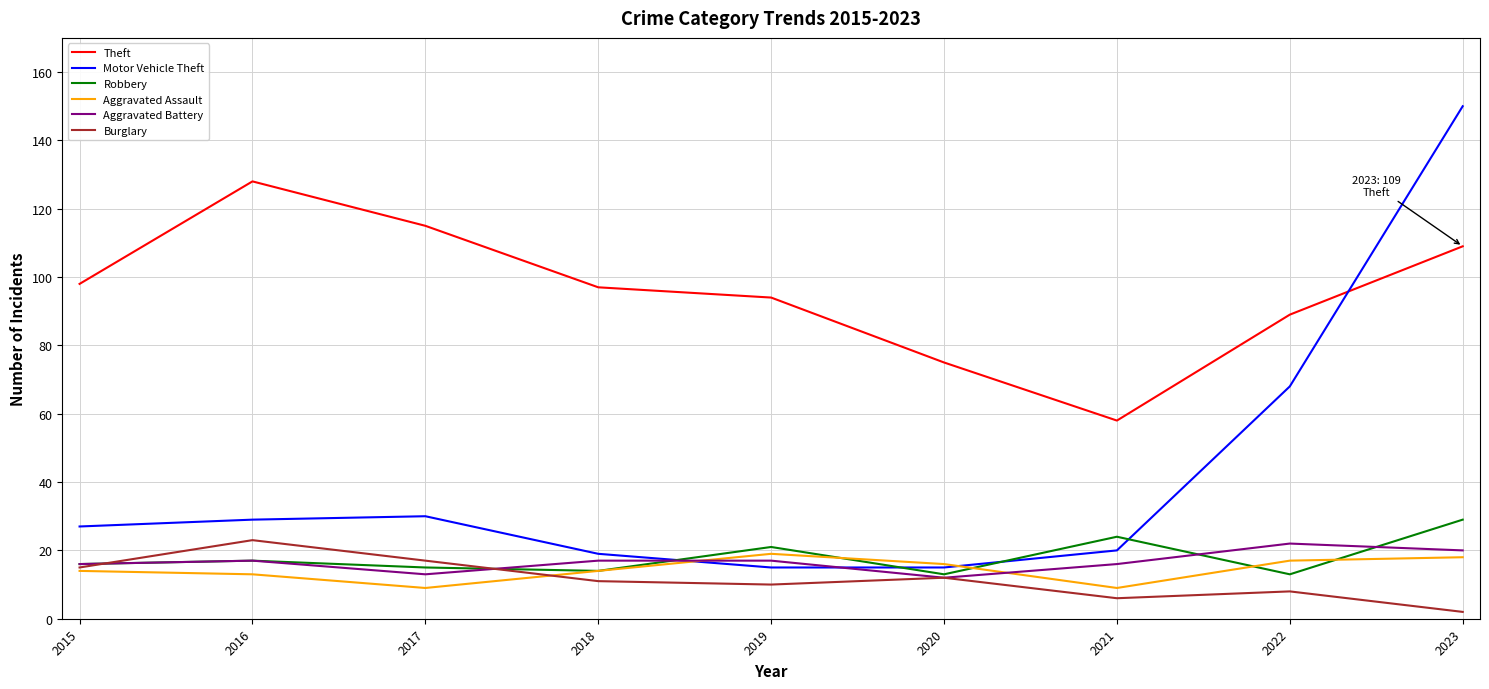

Is it true that Motor Vehicle Theft equals 15 at 2020?

True